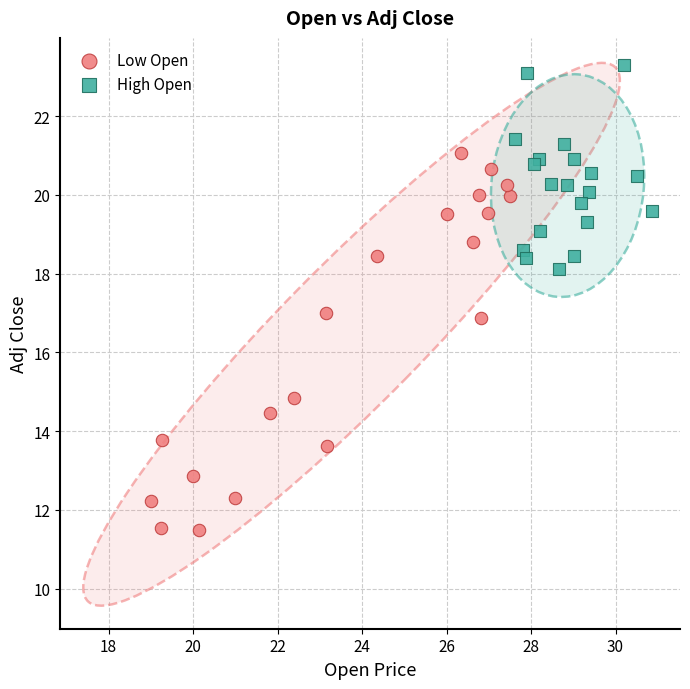

Which series has the largest Y range (max minus min)?

Low Open